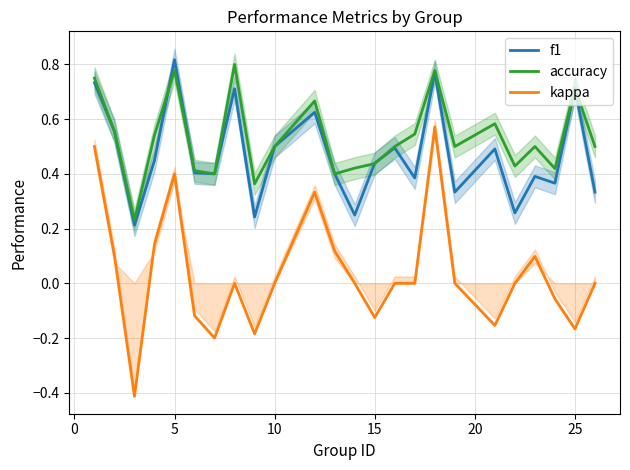

True or false: kappa has a value of 0.5 at 5.

False